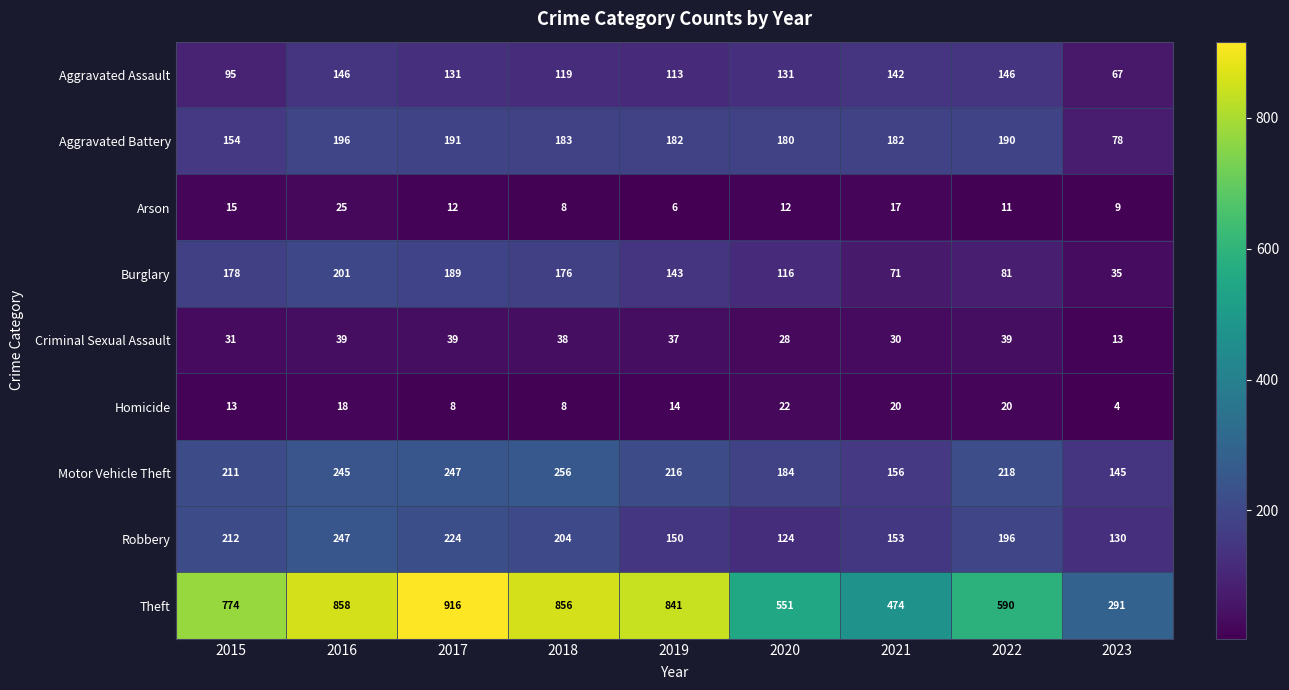

Which series changed the most between 2016 and 2019?

Robbery